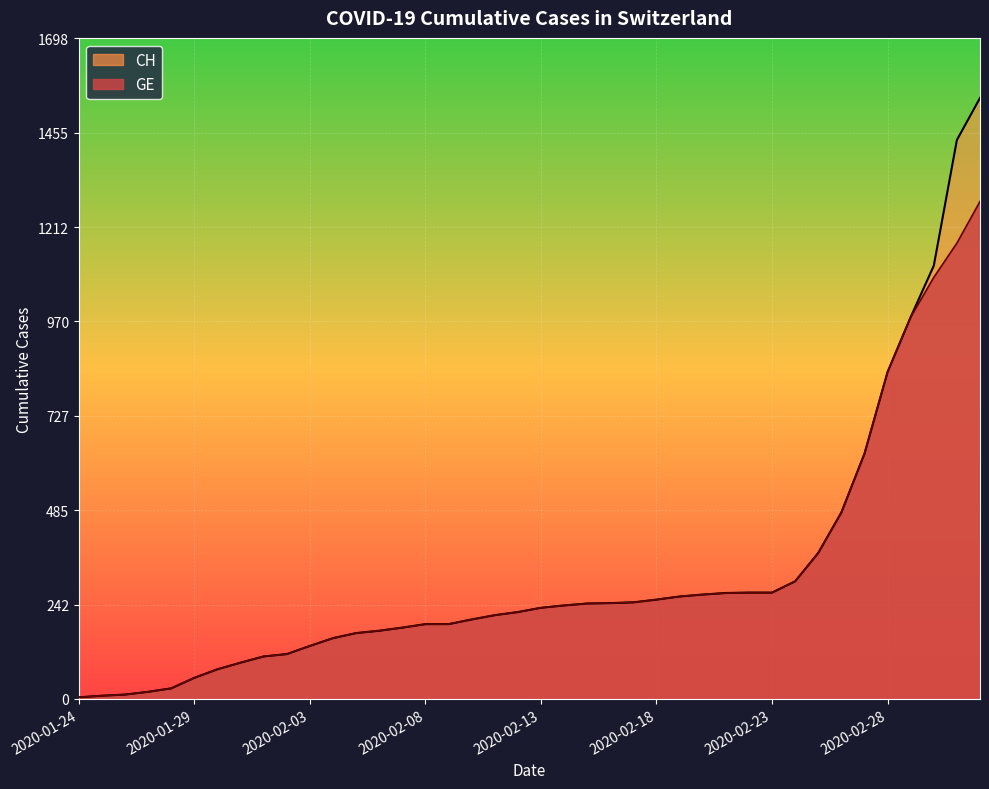

What is the label of the 27th point from the right?

2020-02-06